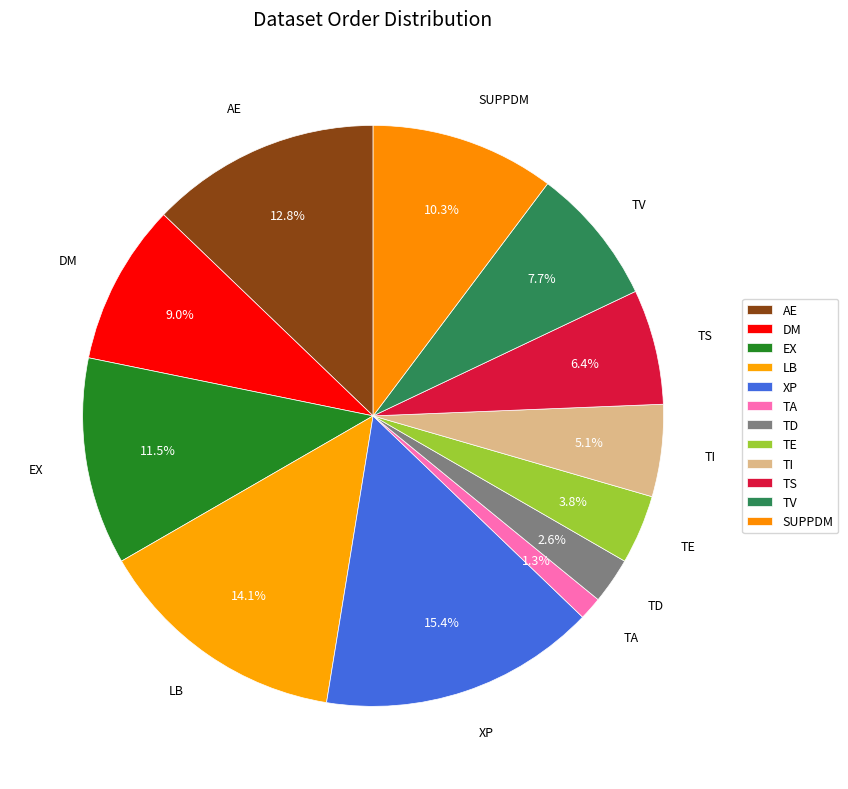

To the nearest percent, what percentage of the pie is DM?

9%